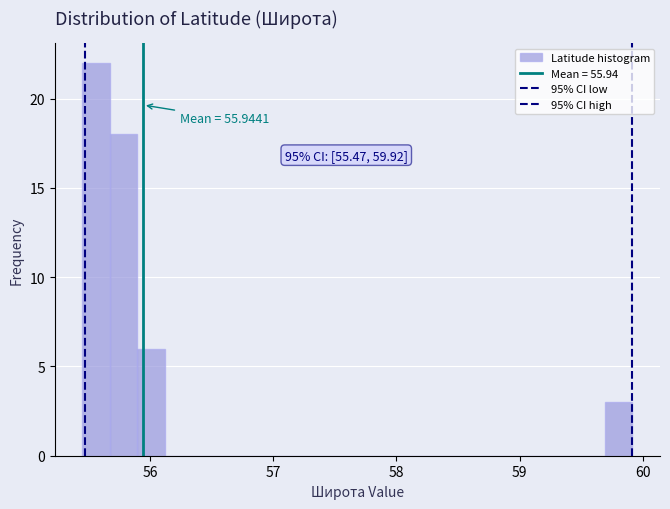

Around what value on the x-axis is the tallest bar? Give the approximate position of its centre, as read against the axis.

55.6